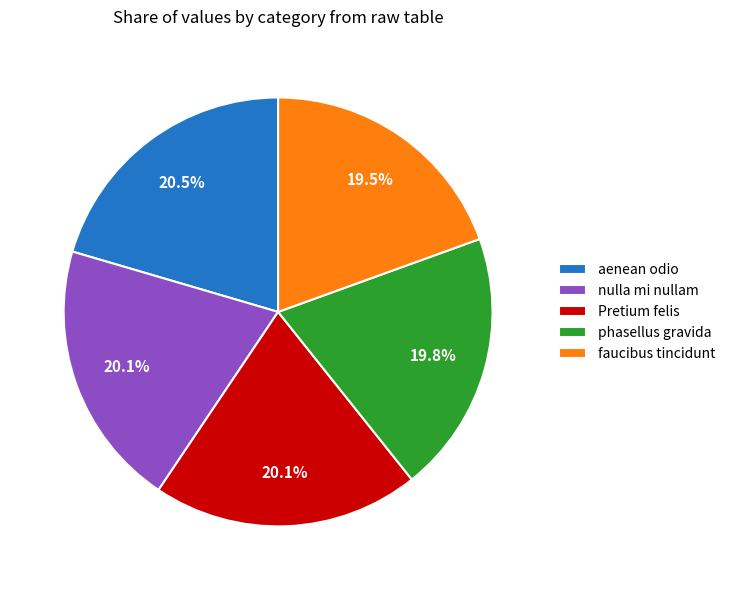

To the nearest percent, what is the average slice percentage?

20%